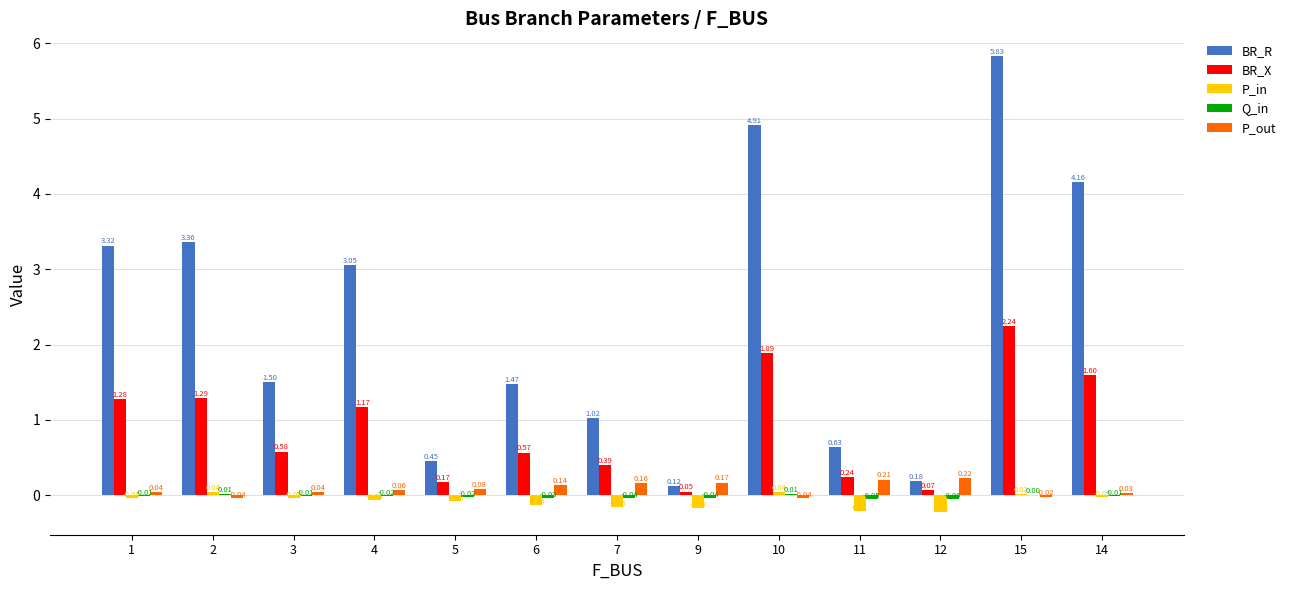

How many groups of bars are there?

13